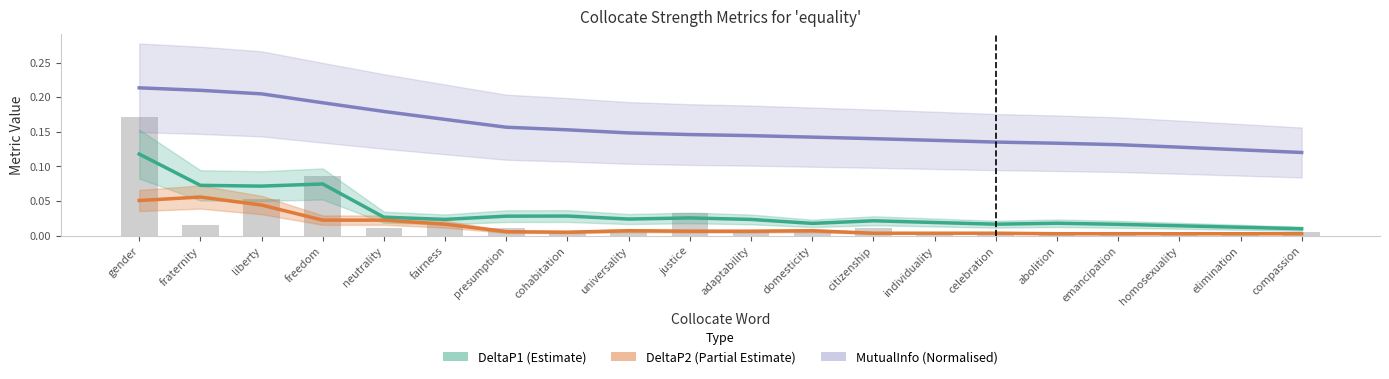

Is it true that DeltaP2 (Partial Estimate) equals 0.0 at abolition?

False